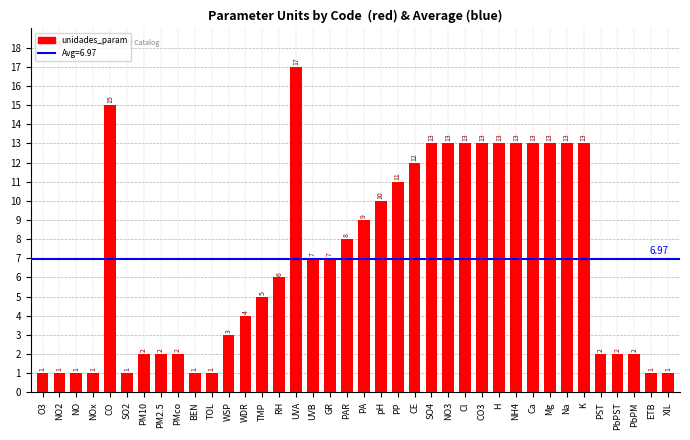

What is the ratio of the value at CE to the value at CO?

0.8